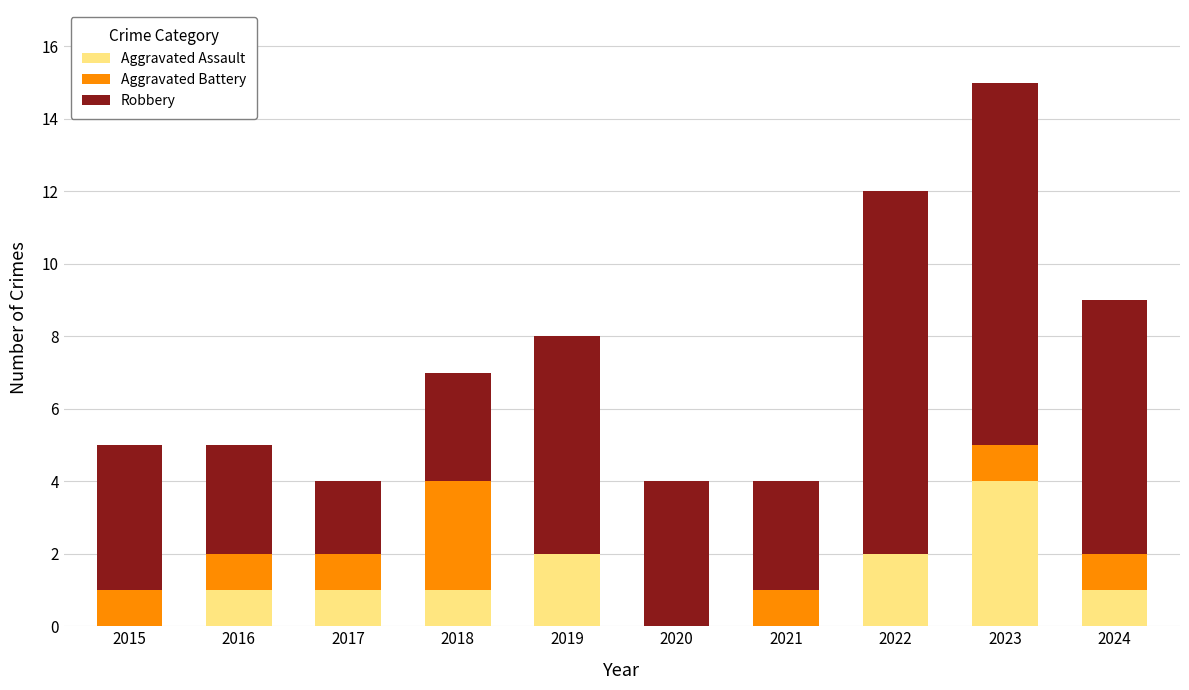

The Aggravated Assault series shows 2 at 2019. True or false?

True